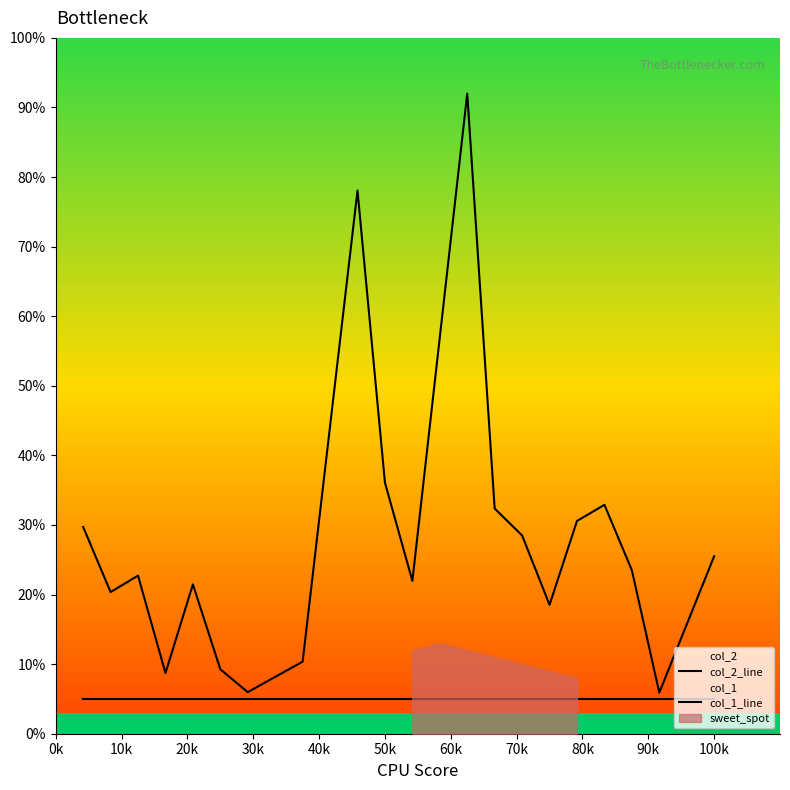

How many lines are shown in the chart?

2